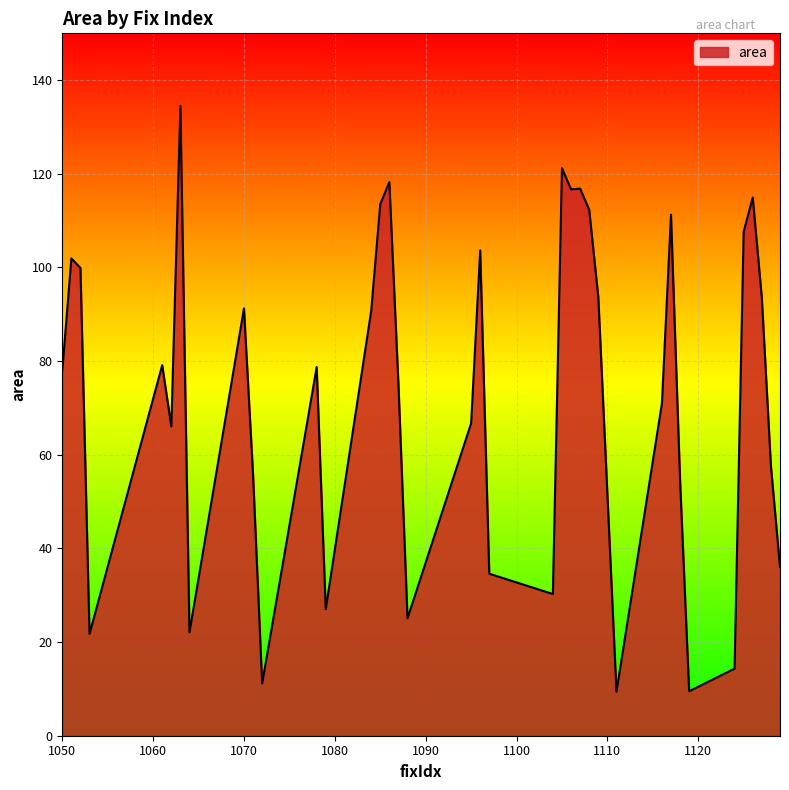

What is the greatest value displayed?

134.5